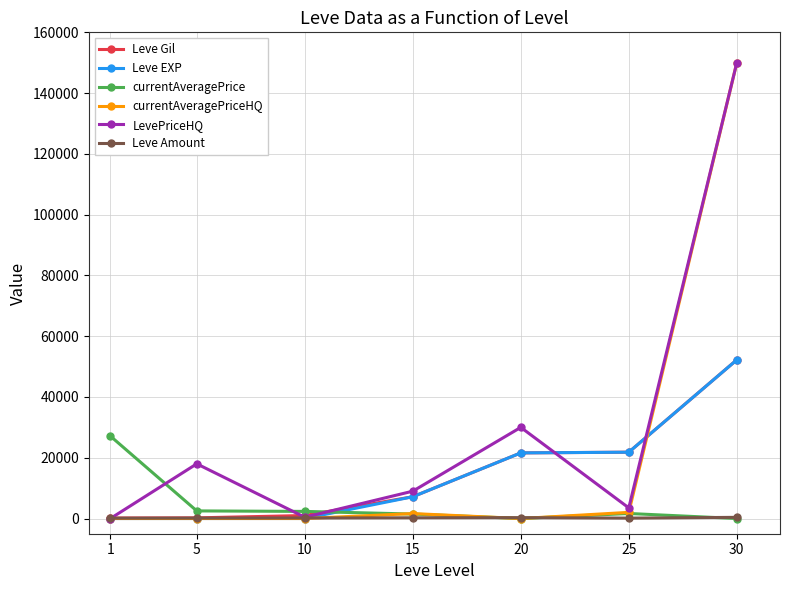

True or false: currentAveragePrice and Leve EXP cross at least once.

True